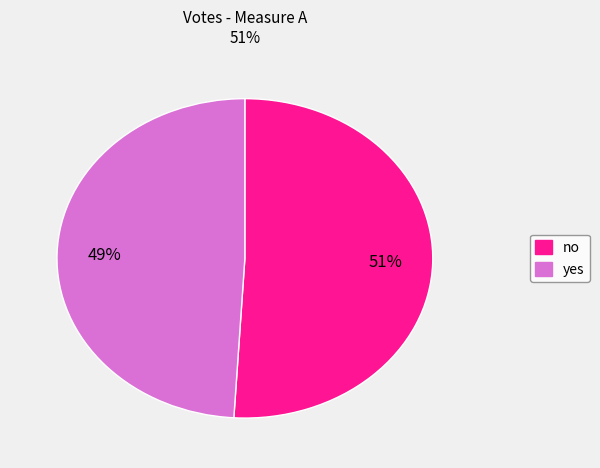

Is it true that no is 39% of the pie?

False